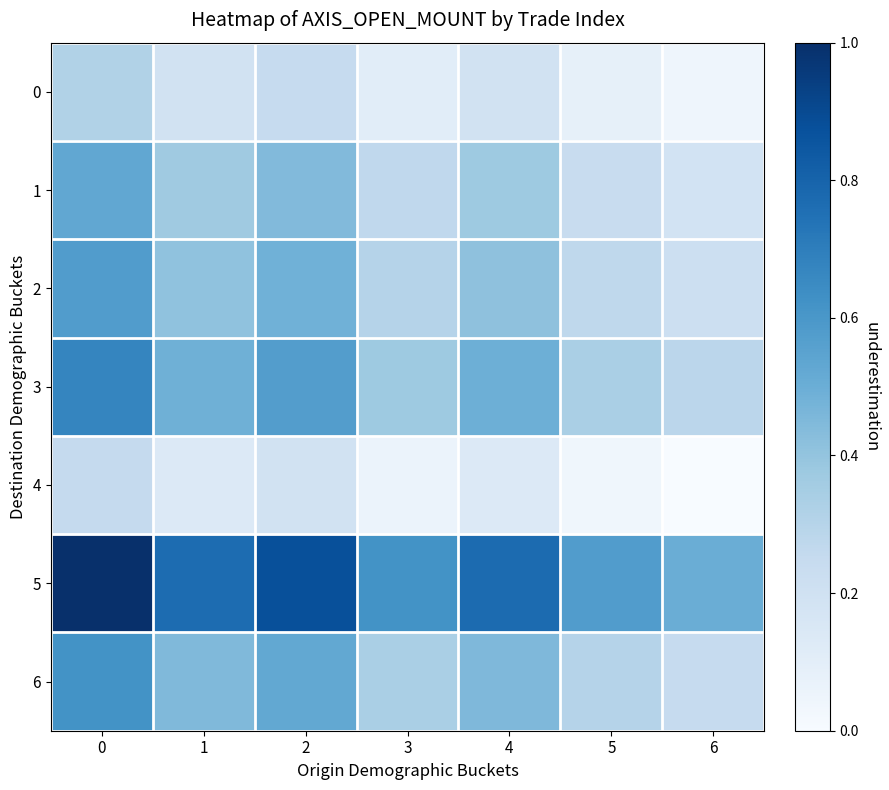

Between 6 and 4, which is larger?

4